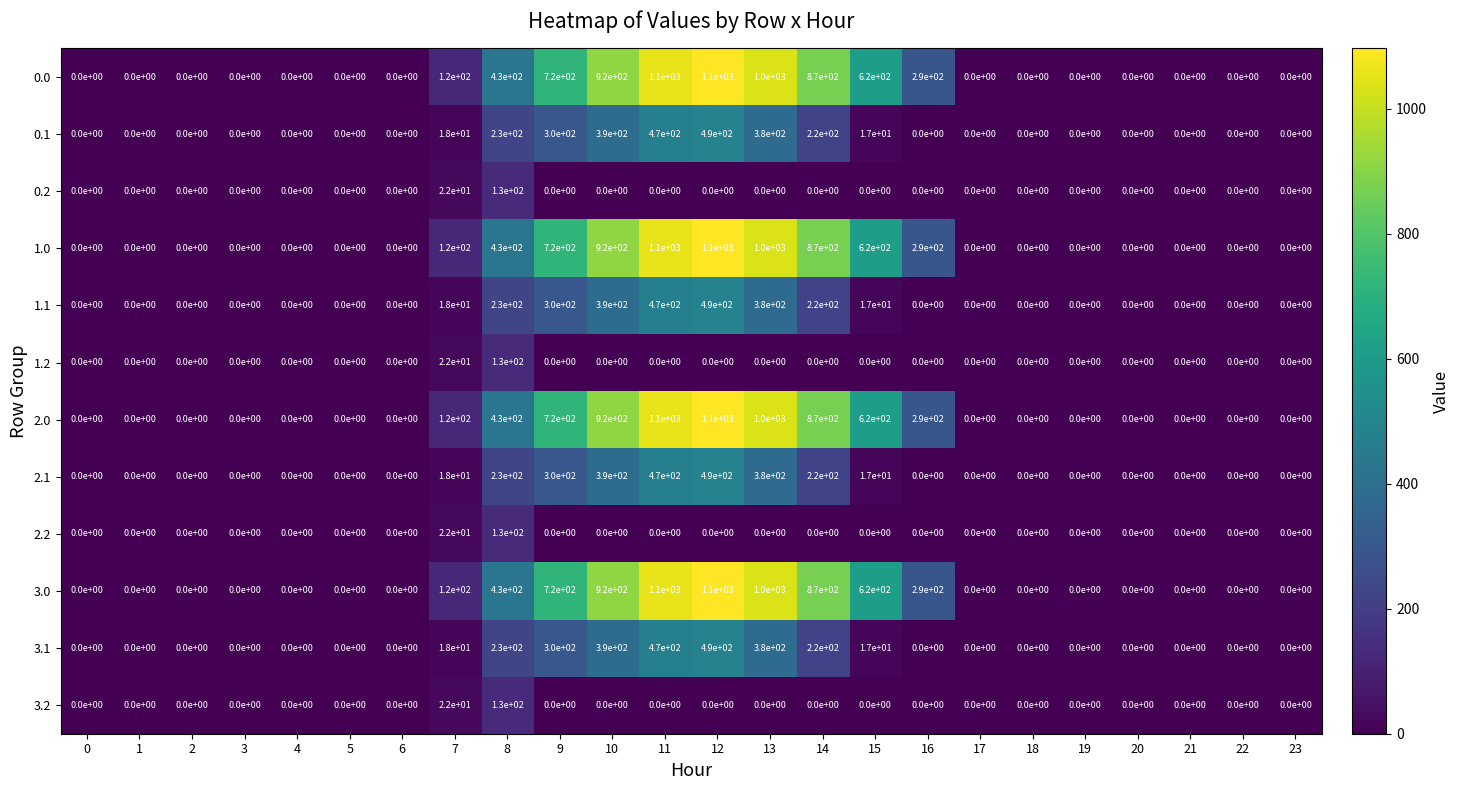

What is the greatest value displayed?

1100